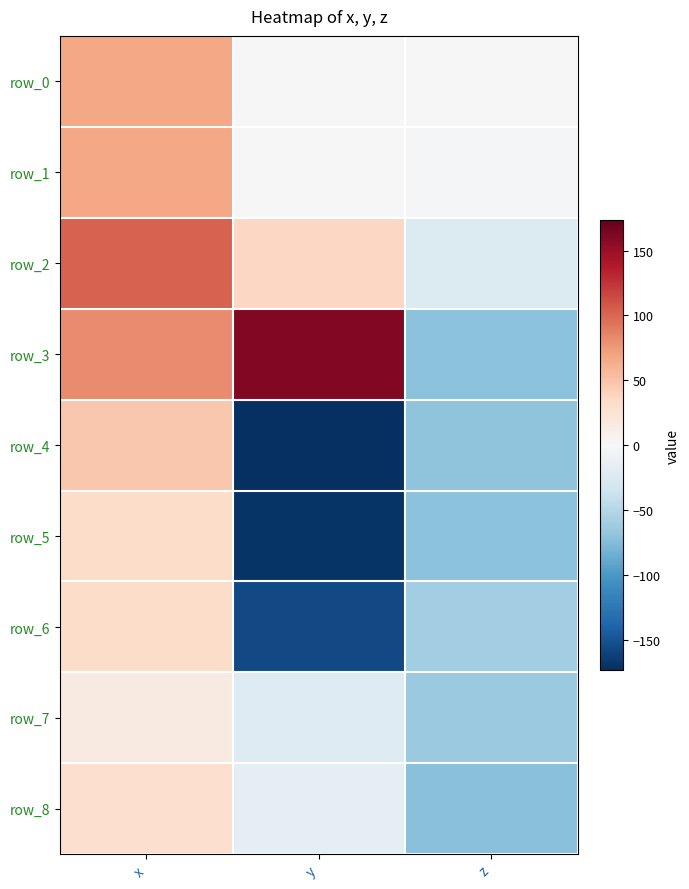

Between x and z, which is larger?

x